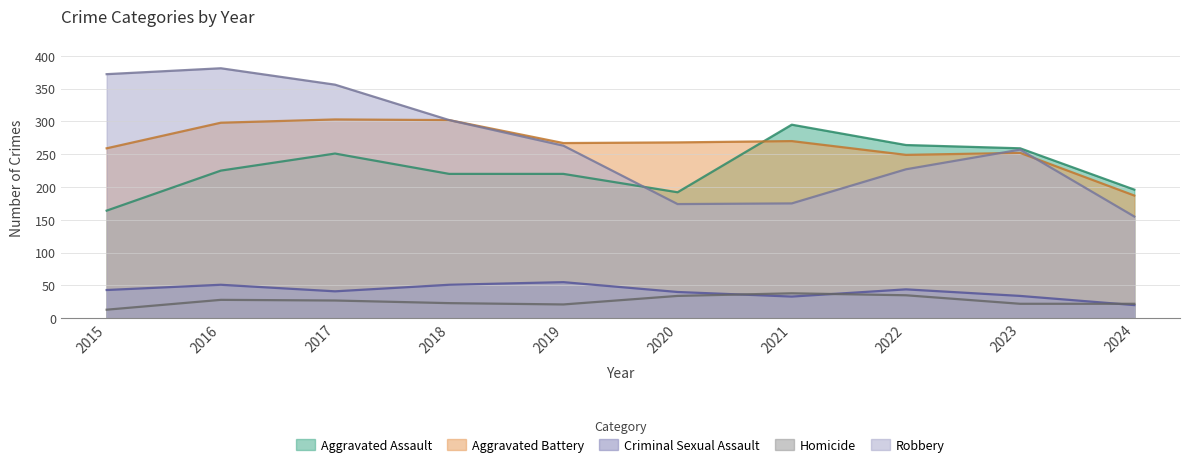

In Homicide, how many points are higher than both neighbors (excluding endpoints)?

2